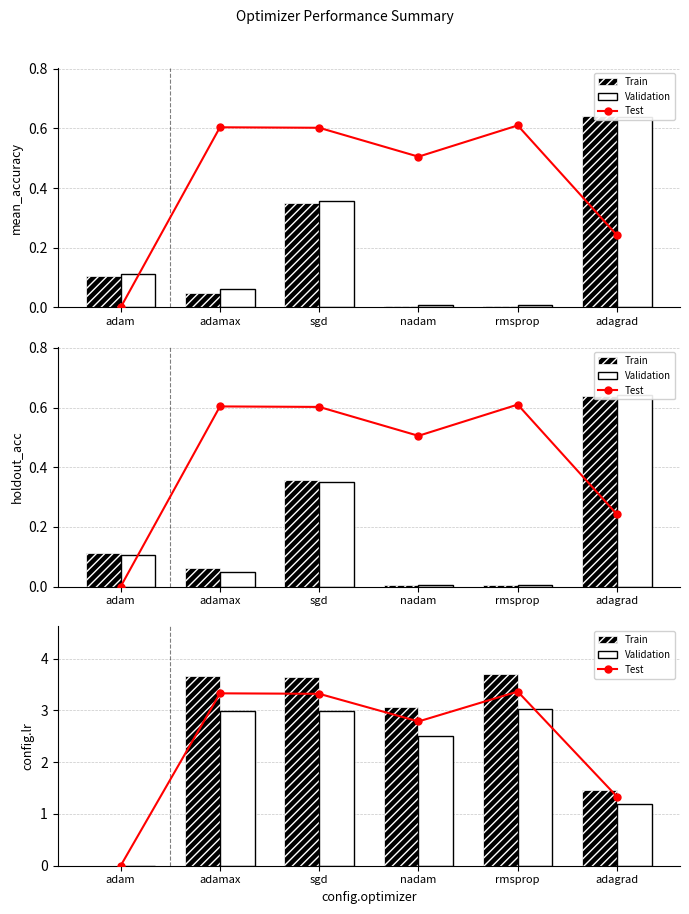

Rank the categories by Validation value from highest to lowest.

rmsprop, adamax, sgd, nadam, adagrad, adam